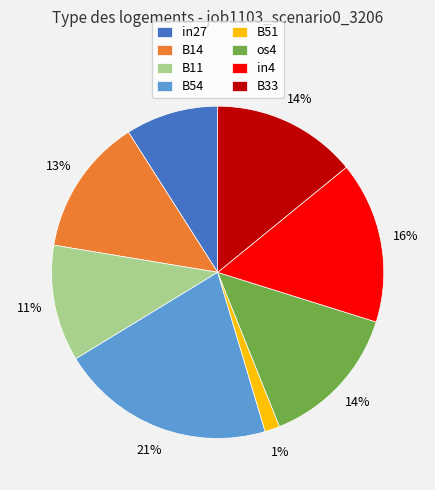

Does B54 account for over 50% of the chart?

No